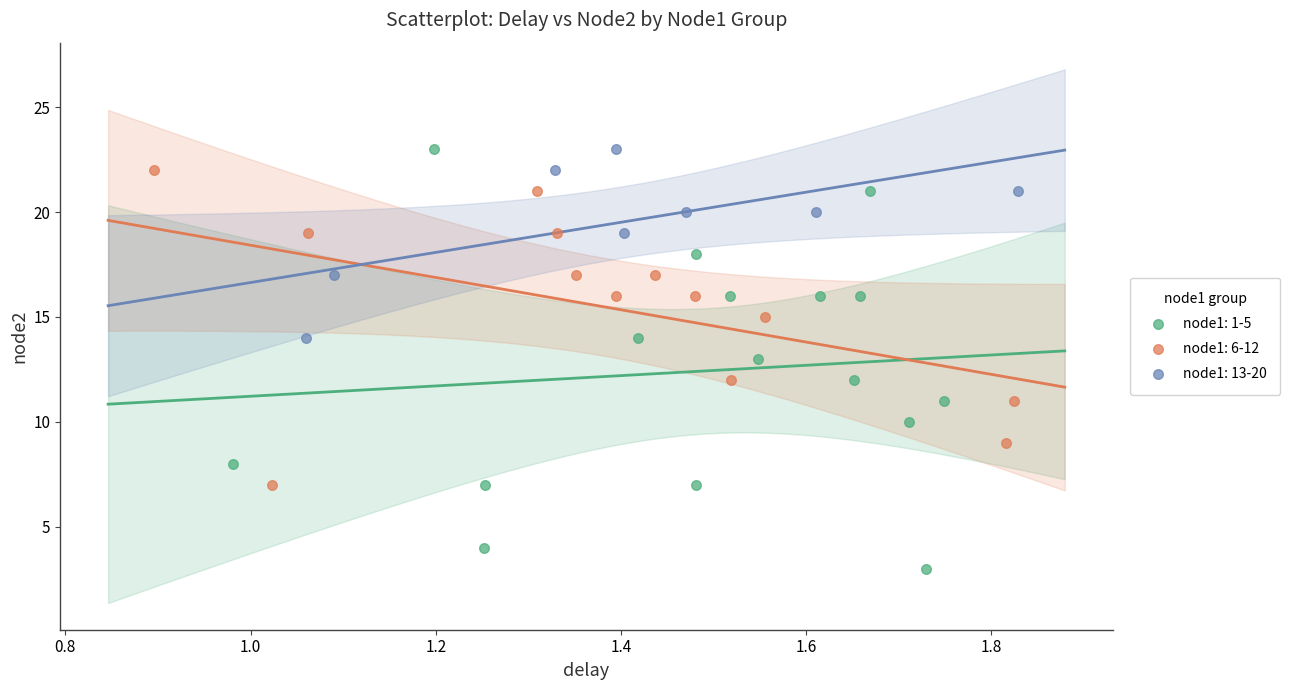

Which series reaches the minimum Y coordinate?

node1: 1-5